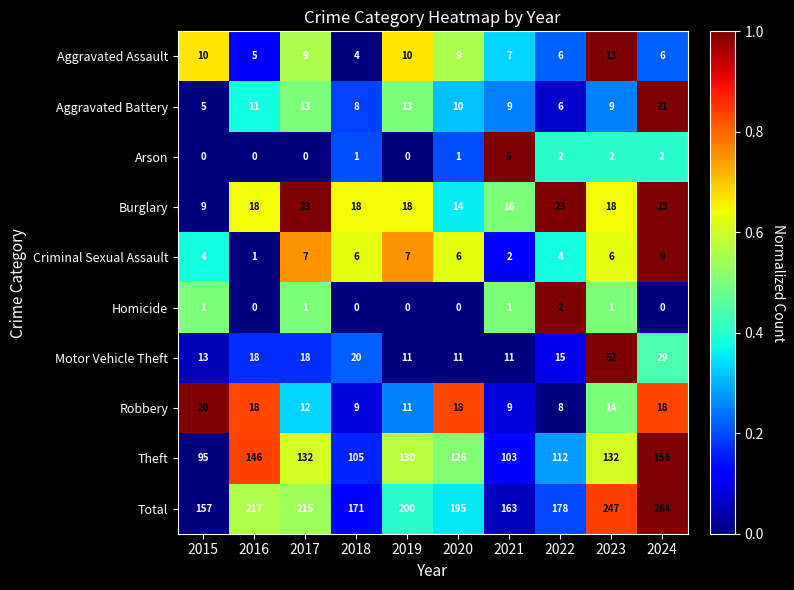

At which category does the chart reach its peak across all series?

2024